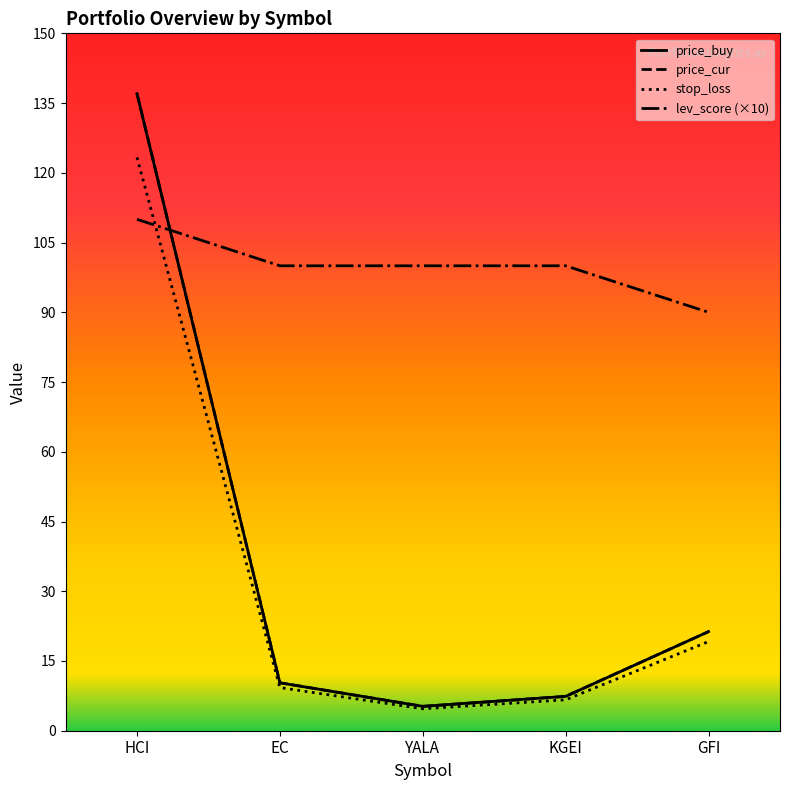

At which label is price_cur closest to 71?

GFI